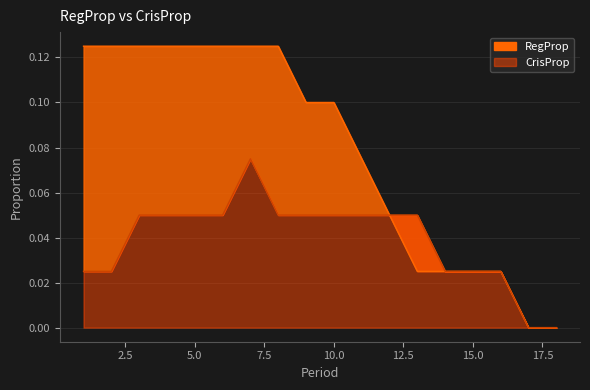

How many lines are shown in the chart?

2